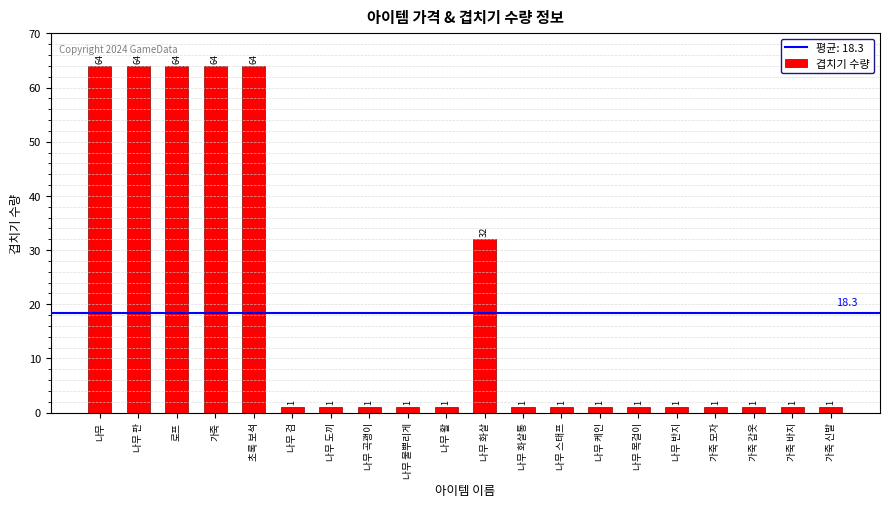

True or false: the data shows 1 at 나무 활.

True